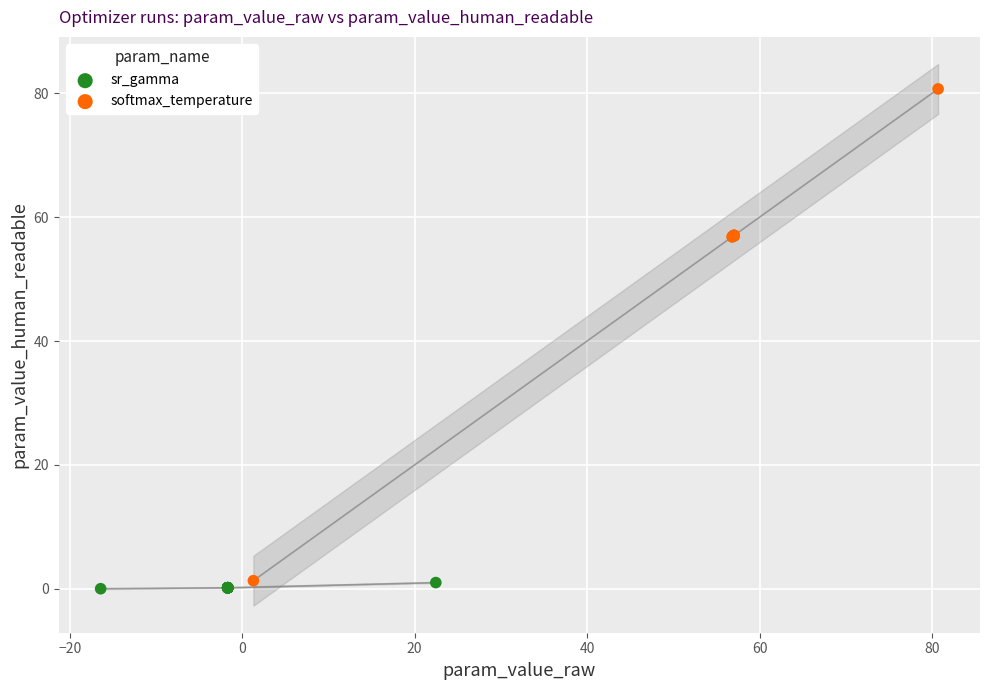

What are all the series names shown in the legend?

sr_gamma, softmax_temperature